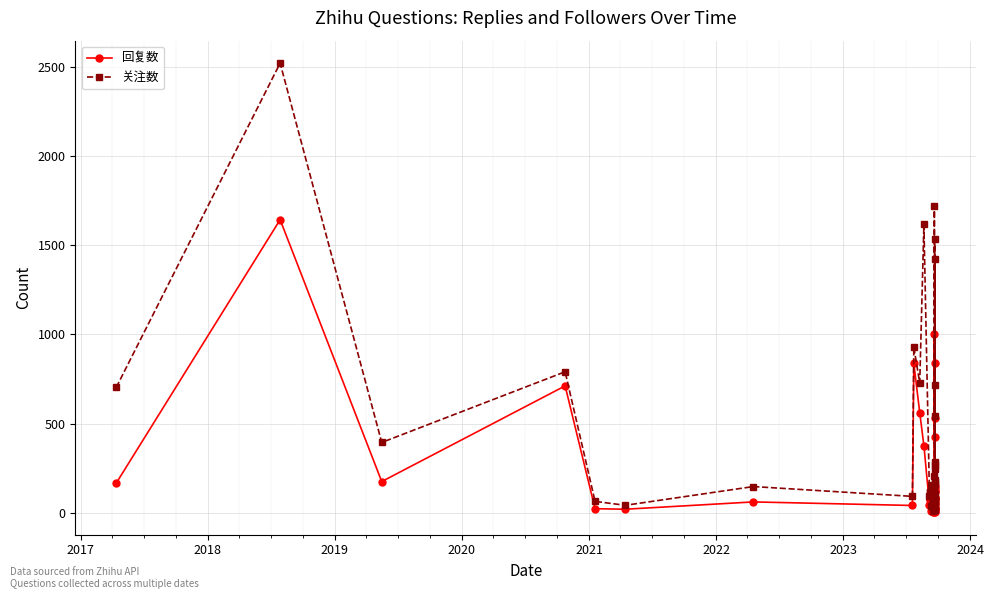

How many values in the 回复数 series are below 80?

20